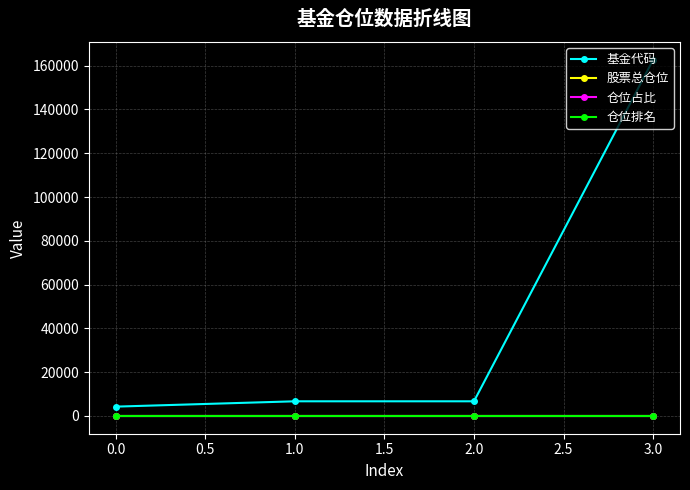

True or false: 仓位占比 has more than 1 interior local peaks.

False